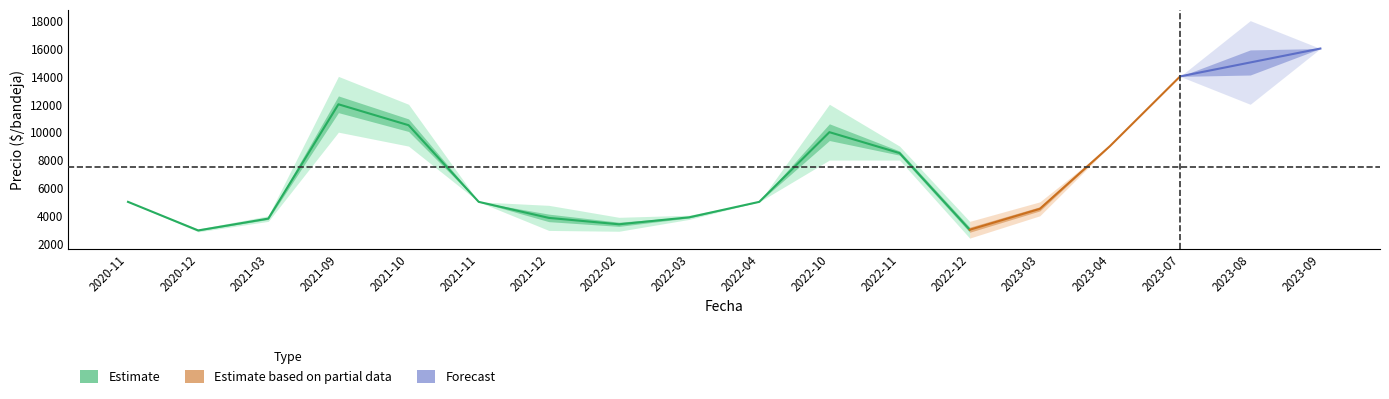

What is the average value of the Precio minimo medio series?

6872